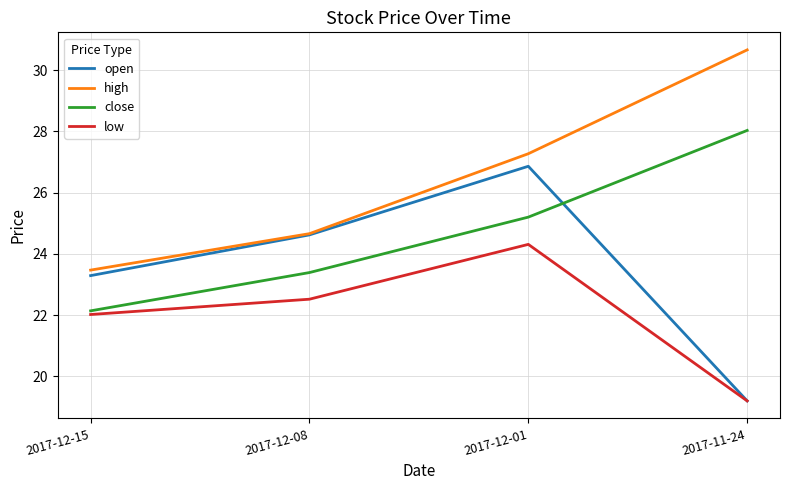

Does the chart display data point markers on the line(s)?

No